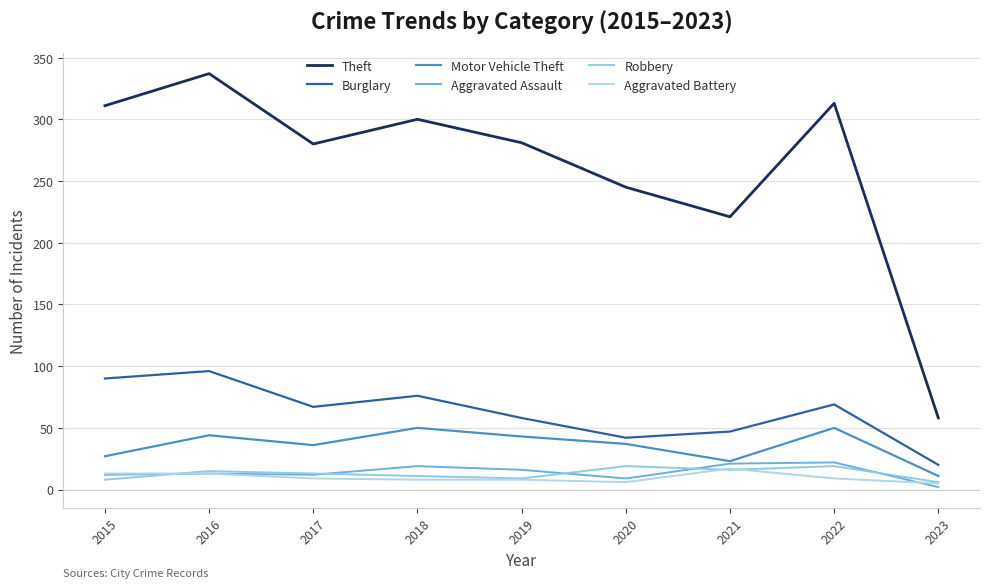

What value does the Motor Vehicle Theft series have at 2019, to the nearest 10?

40